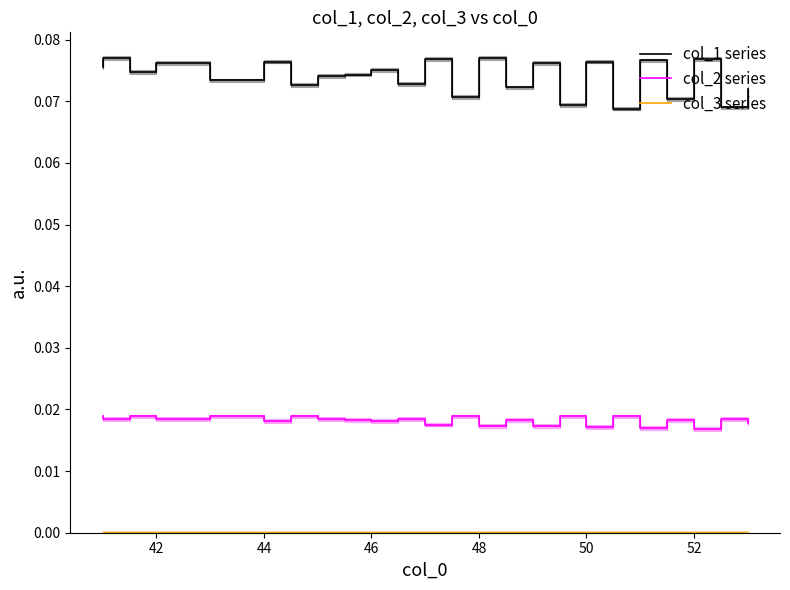

Is it true that col_2 series equals 0.0 at 52?

False